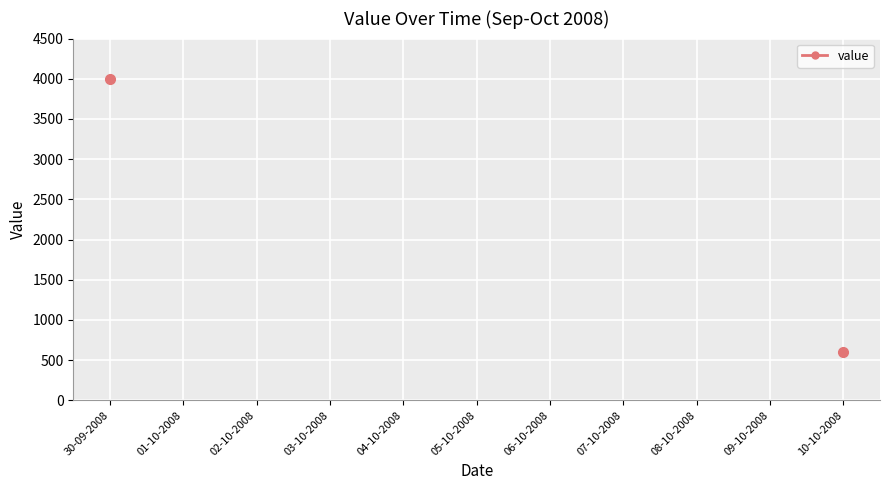

What is the approximate value at 10-10-2008?

600.0